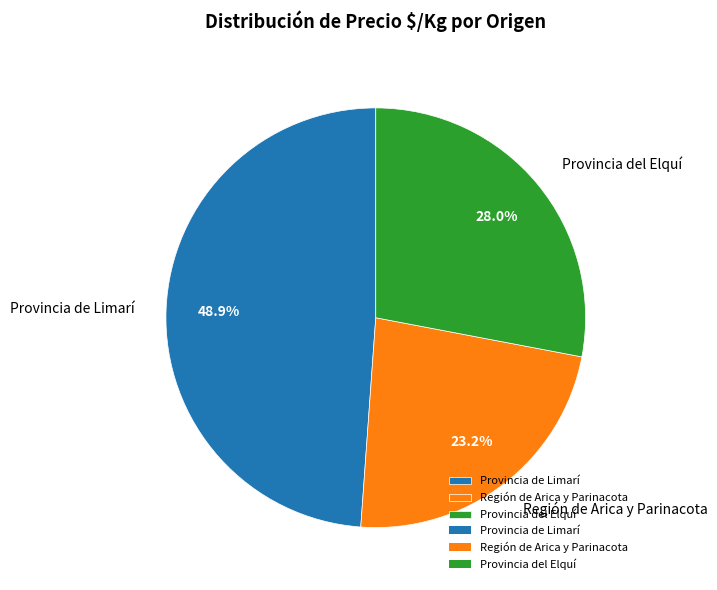

Which slice is the smallest?

Región de Arica y Parinacota